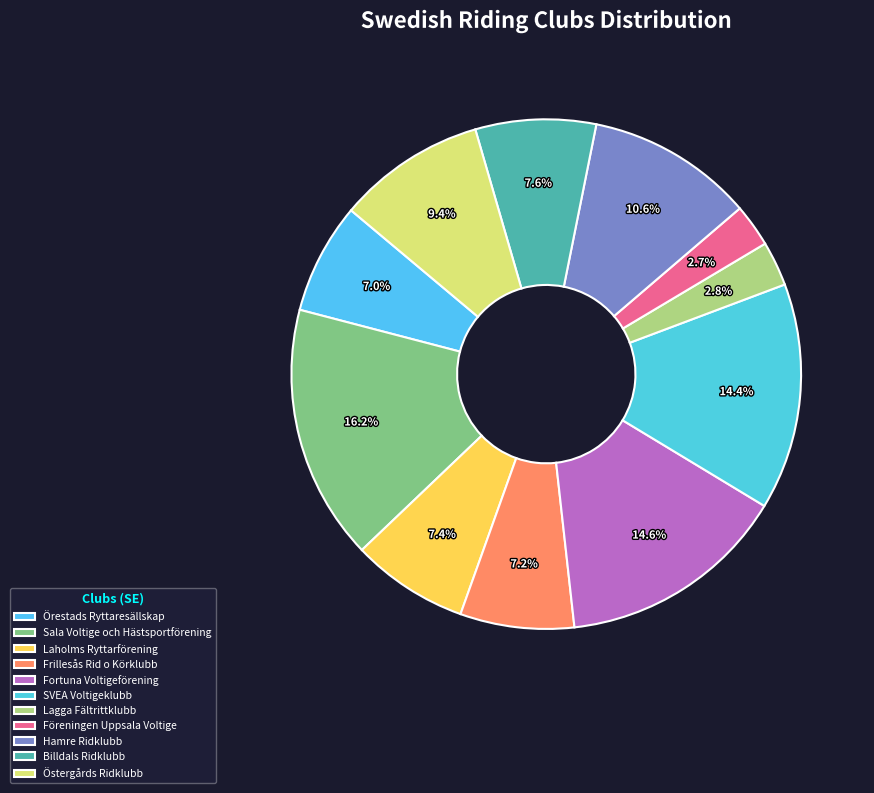

What percentage is NOT represented by Laholms Ryttarförening?

92.6%